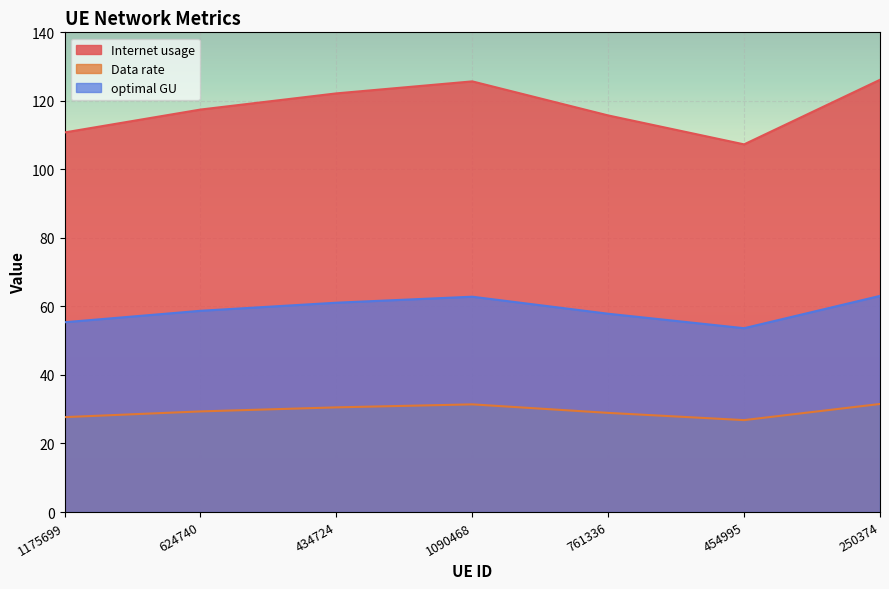

How many interior local valleys does the optimal GU series have?

1